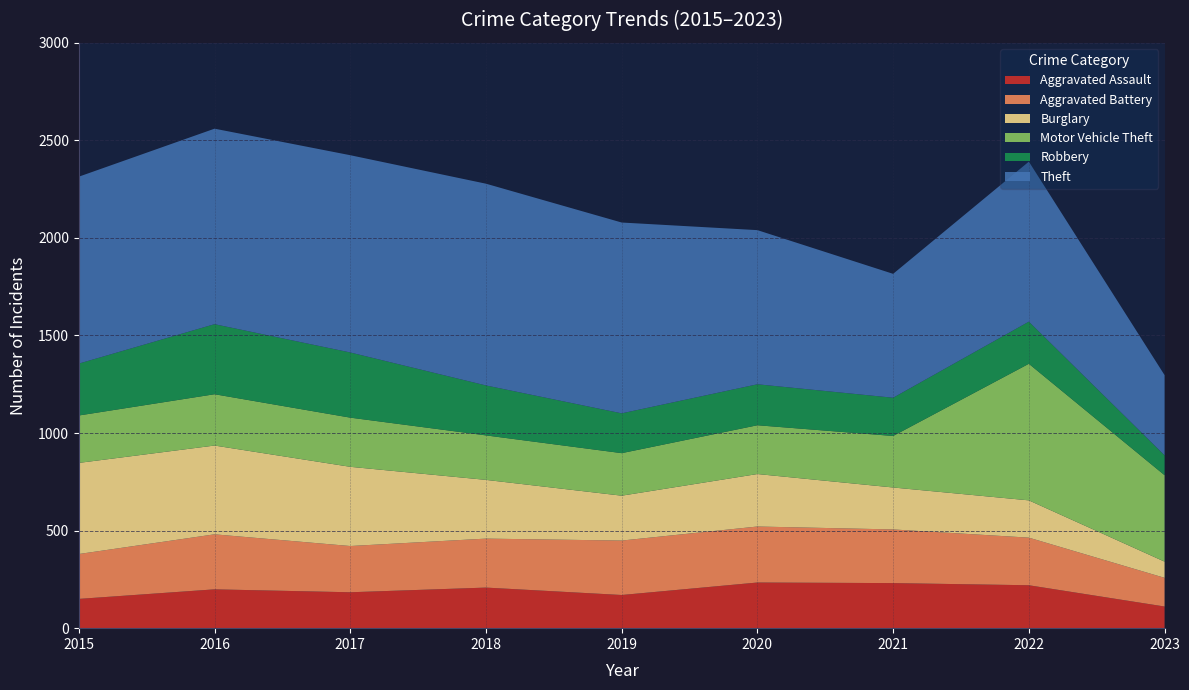

Reading left to right, list all the values displayed in this chart.

Aggravated Assault: 150	199	184	208	170	234	231	220	111
Aggravated Battery: 230	282	237	251	279	287	275	244	147
Burglary: 467	455	406	301	230	269	215	191	83
Motor Vehicle Theft: 243	263	252	228	218	250	264	700	443
Robbery: 266	359	334	256	204	210	196	216	102
Theft: 958	1002	1011	1034	978	790	635	820	411